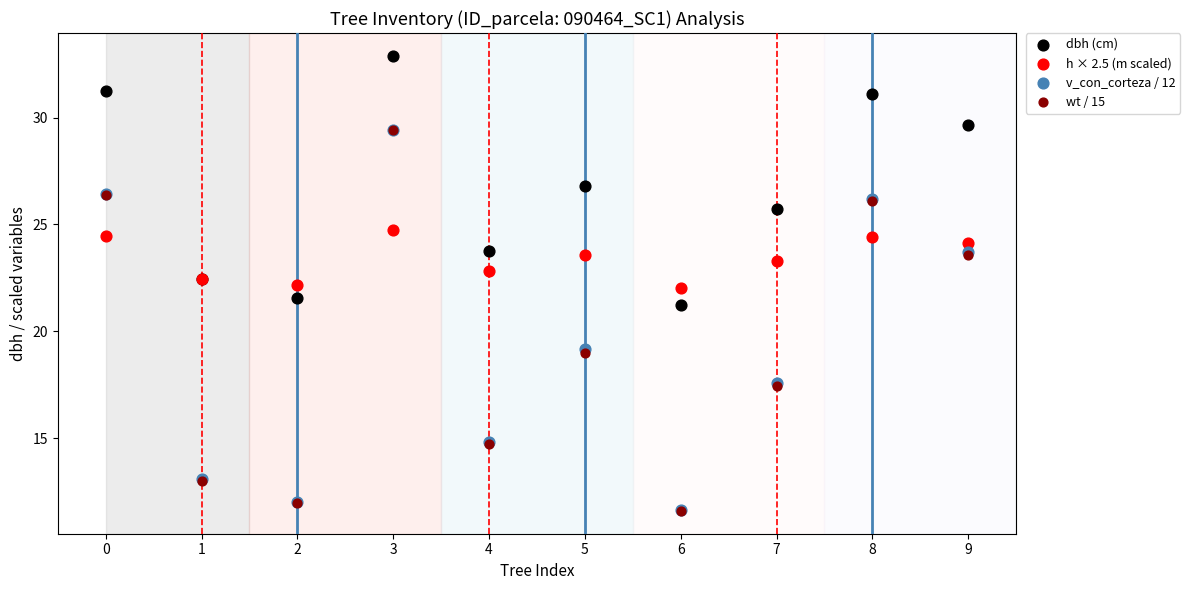

What are all the series names shown in the legend?

dbh (cm), h × 2.5 (m scaled), v_con_corteza / 12, wt / 15